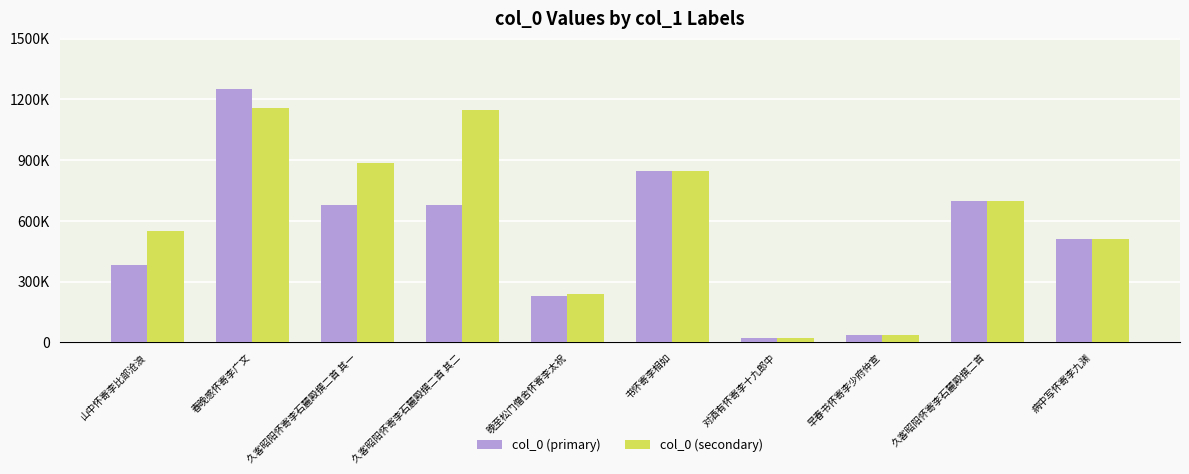

Are the bars grouped side by side (vs. stacked)?

Yes